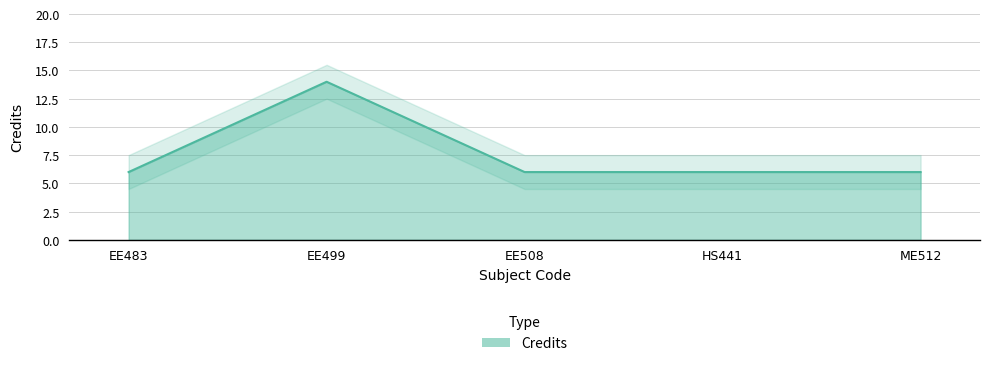

Approximately how many times larger is the value at EE499 compared to EE483?

2.3